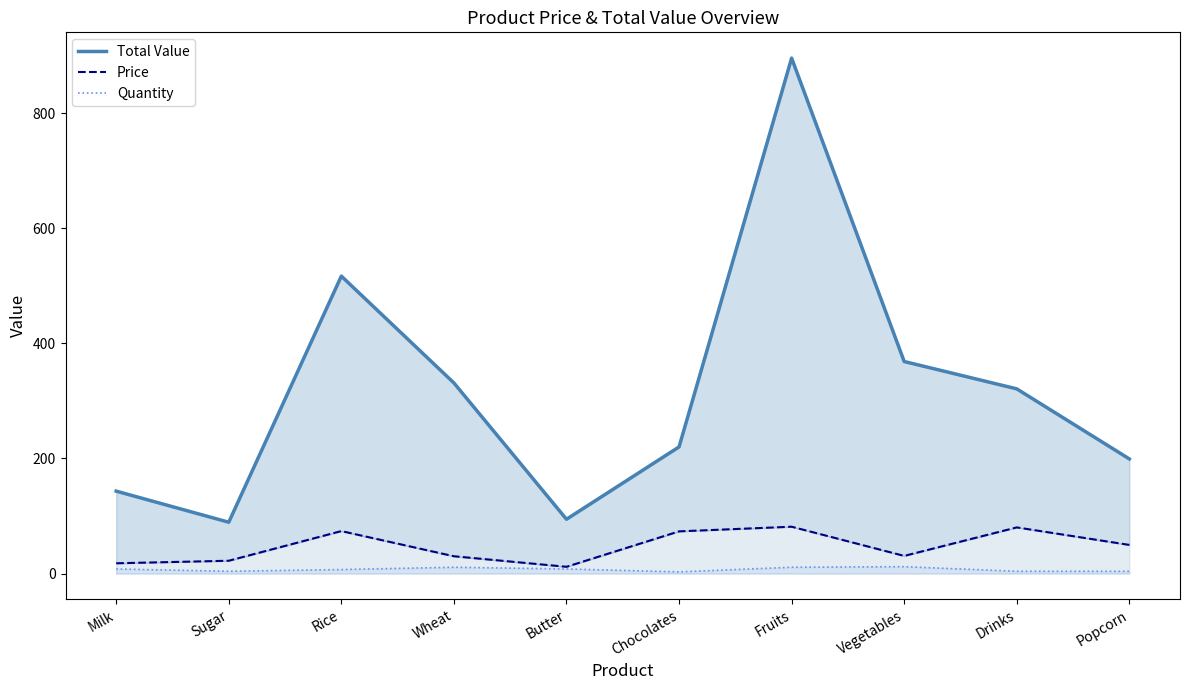

Is the value of Quantity at Fruits greater than the value of Total Value at Butter?

No